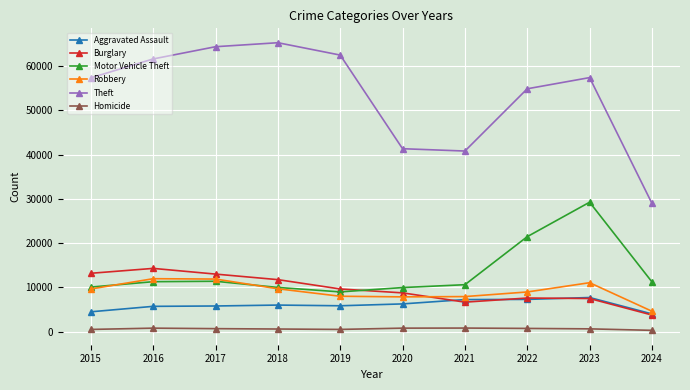

True or false: Robbery and Aggravated Assault intersect in this chart.

False